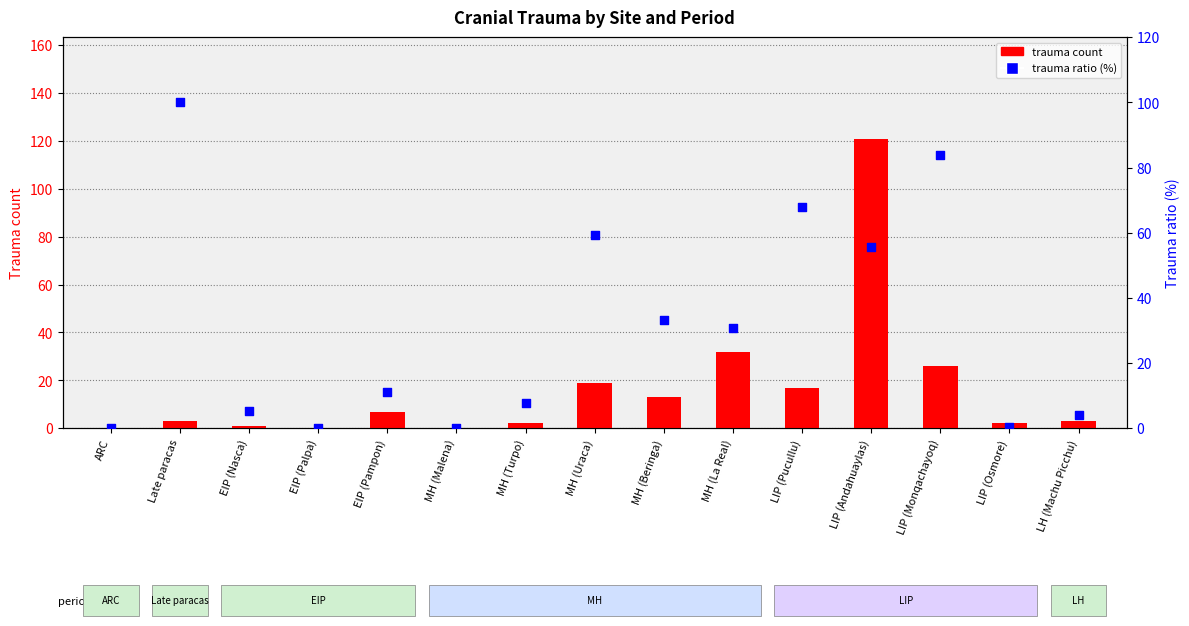

Which series has the widest spread of Y values?

trauma count